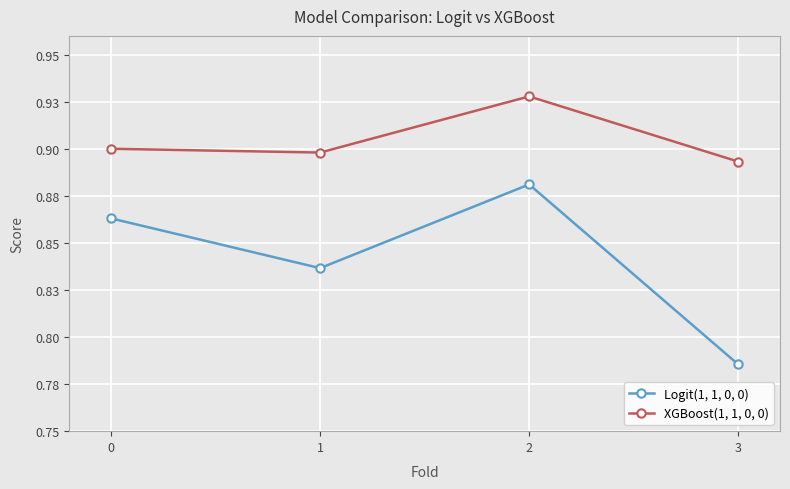

What is the minimum value shown in the chart?

0.8